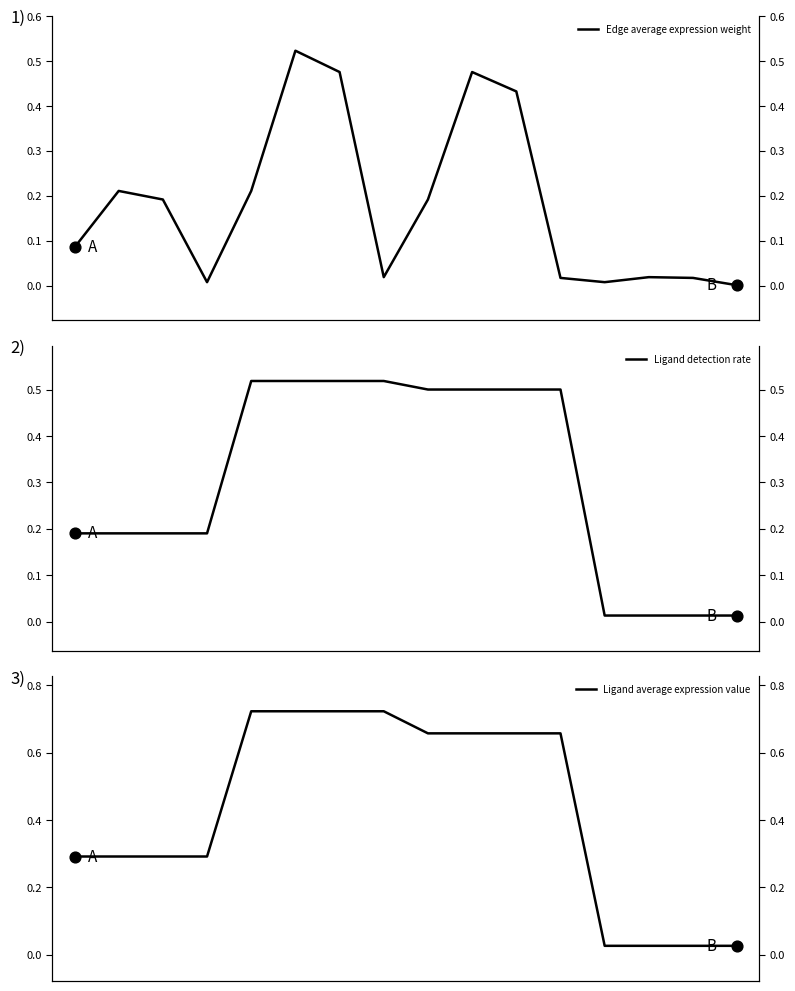

Which series has the widest spread of Y values?

Ligand average expression value